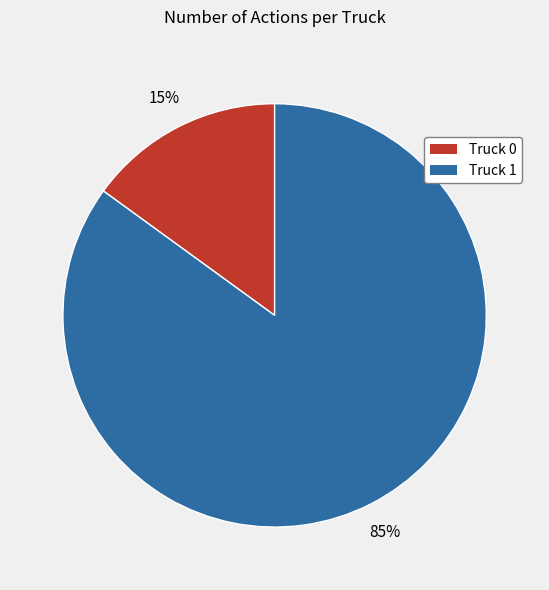

What is the ratio of the value at Truck 1 to the value at Truck 0?

5.7